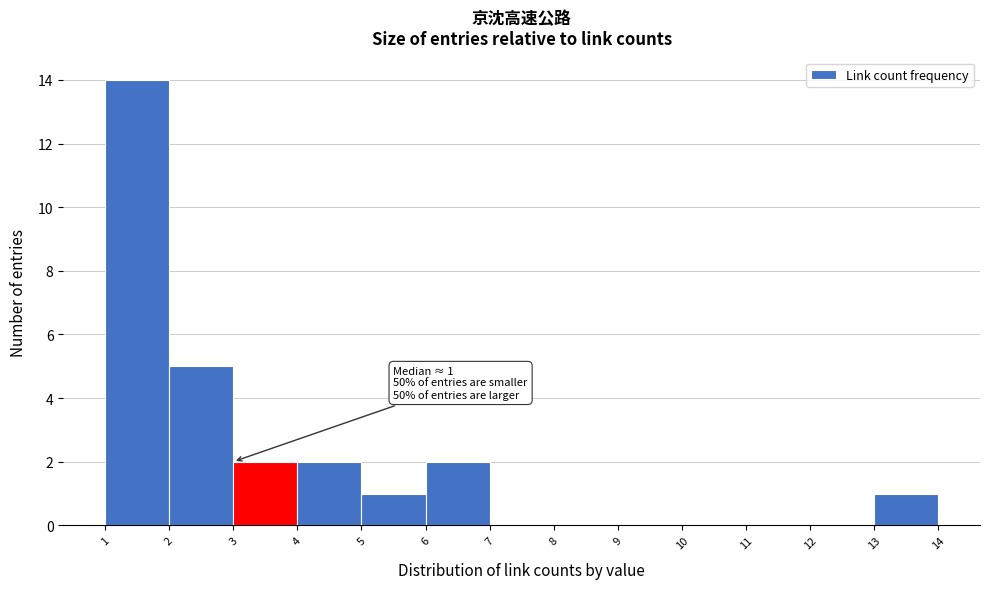

Reading left to right, what are all the values shown in this chart?

1=14	2=5	3=2	4=2	5=1	6=2	7=0	8=0	9=0	10=0	11=0	12=0	13=1